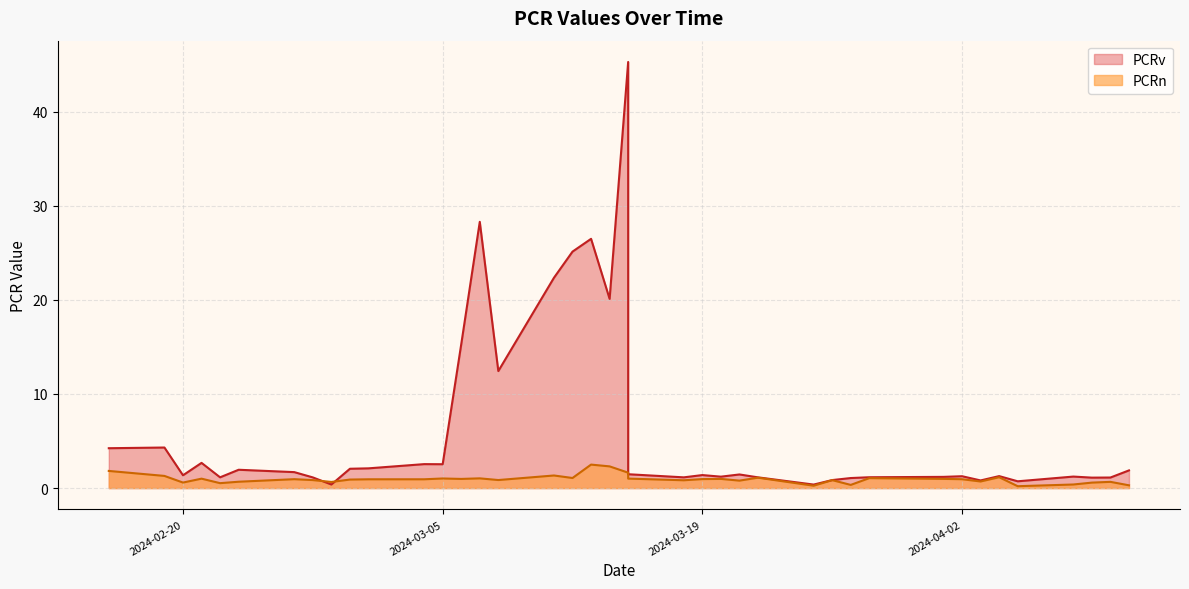

How many data points in PCRv are less than 1?

5